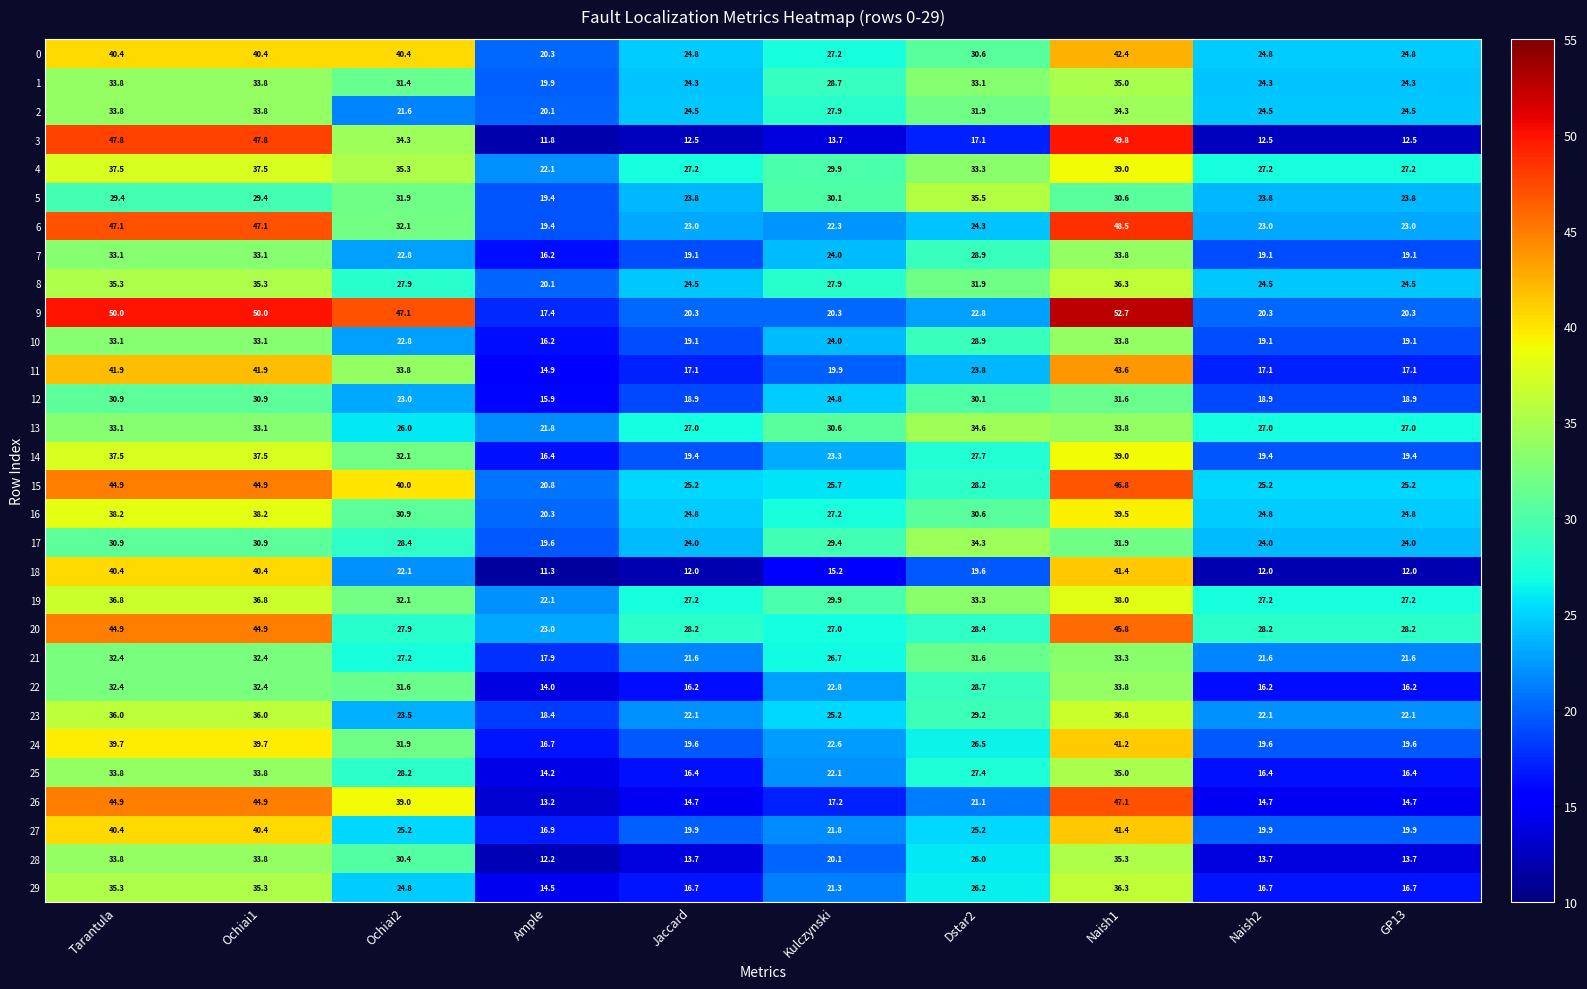

True or false: 5 has a value of 30.6 at Naish1.

True